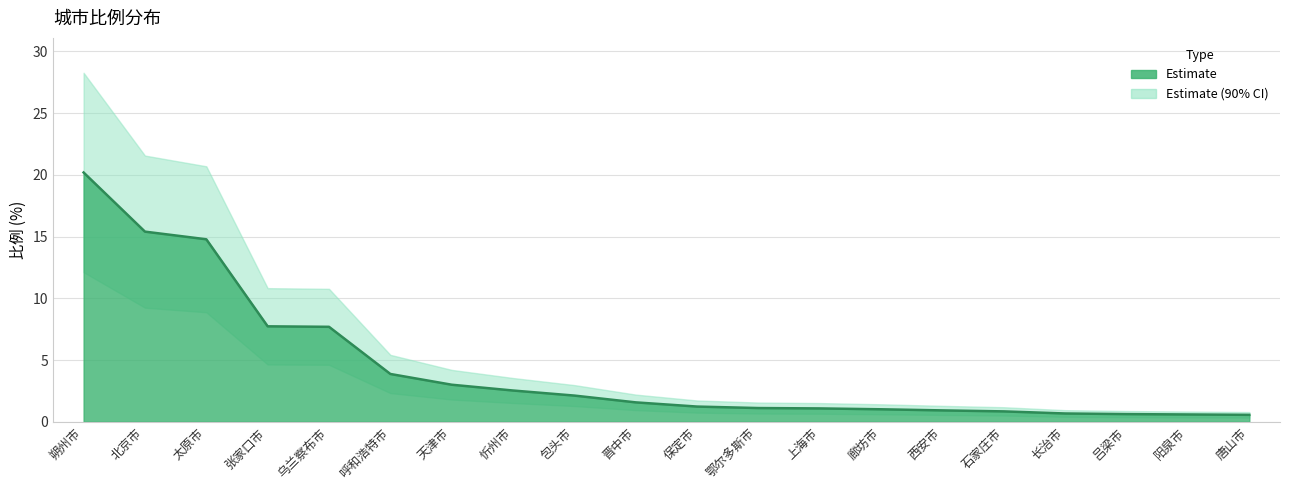

Is it true that the value at 晋中市 is 0.9?

False